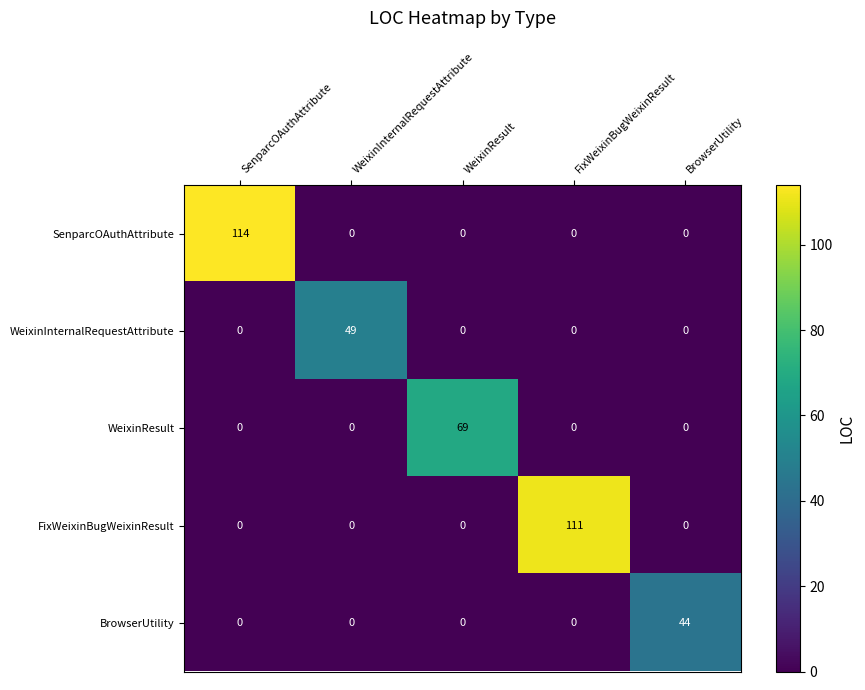

List the series in order of their peak value, lowest first.

BrowserUtility, WeixinInternalRequestAttribute, WeixinResult, FixWeixinBugWeixinResult, SenparcOAuthAttribute